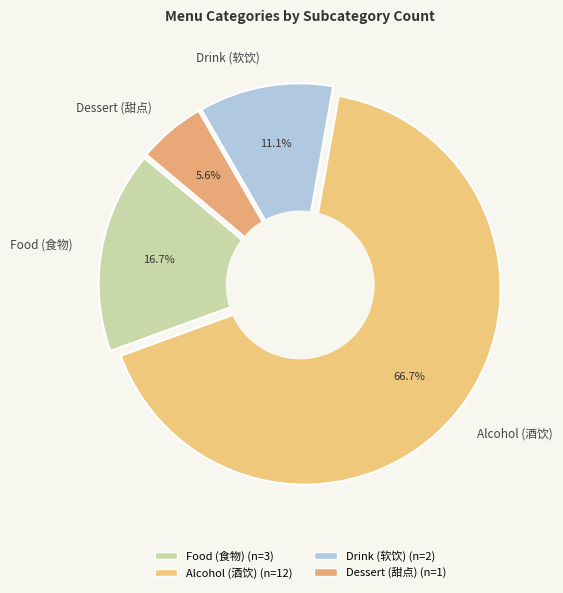

What percentage is the Food (食物) slice, to the nearest percent?

17%